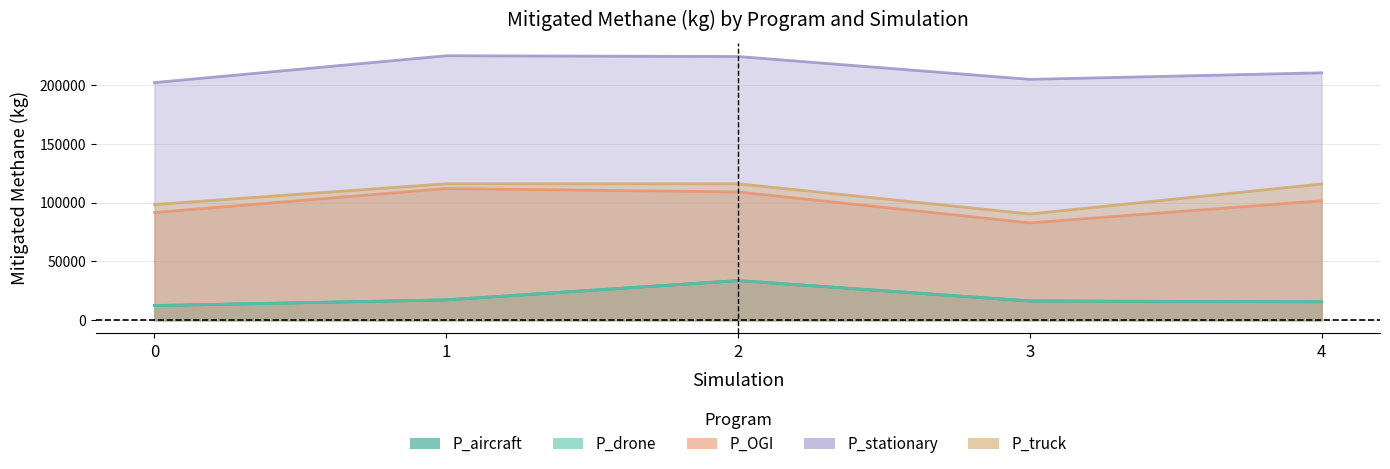

Between 0 and 3, which series saw the biggest shift?

P_OGI